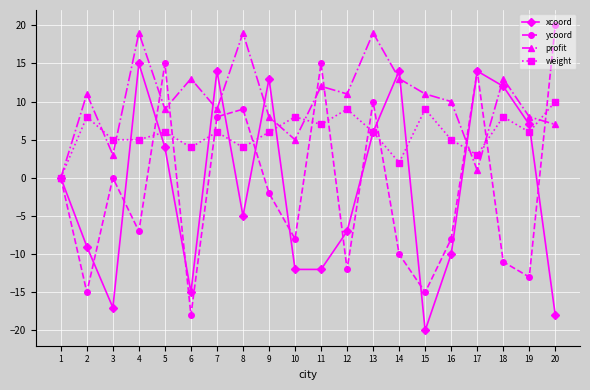

Reading left to right, extract all data points from this chart.

xcoord: 0	-9	-17	15	4	-15	14	-5	13	-12	-12	-7	6	14	-20	-10	14	12	7	-18
ycoord: 0	-15	0	-7	15	-18	8	9	-2	-8	15	-12	10	-10	-15	-8	14	-11	-13	20
profit: 0	11	3	19	9	13	9	19	8	5	12	11	19	13	11	10	1	13	8	7
weight: 0	8	5	5	6	4	6	4	6	8	7	9	6	2	9	5	3	8	6	10